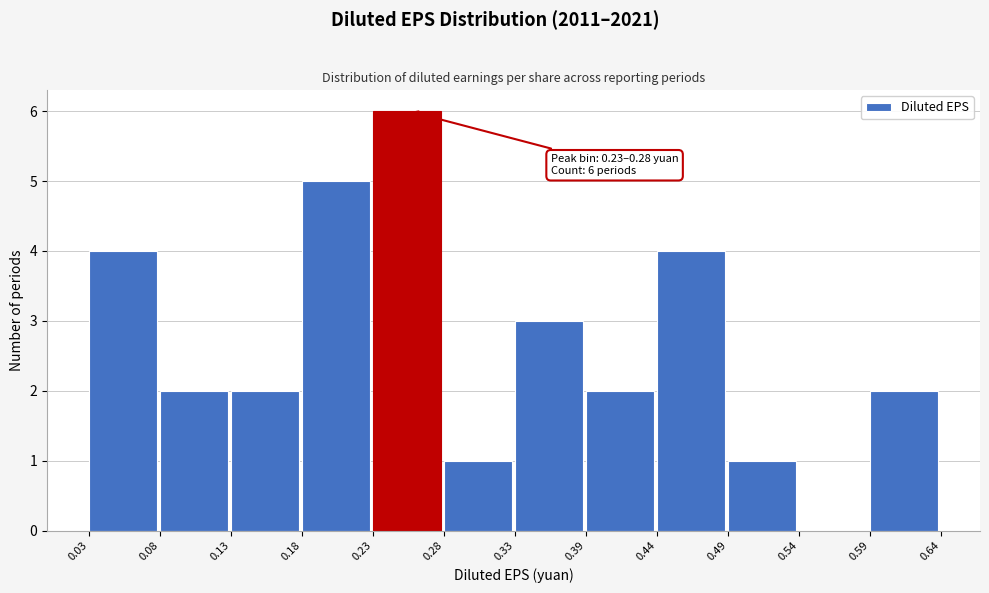

Which range on the x-axis has the tallest bar?

0.23 to 0.28